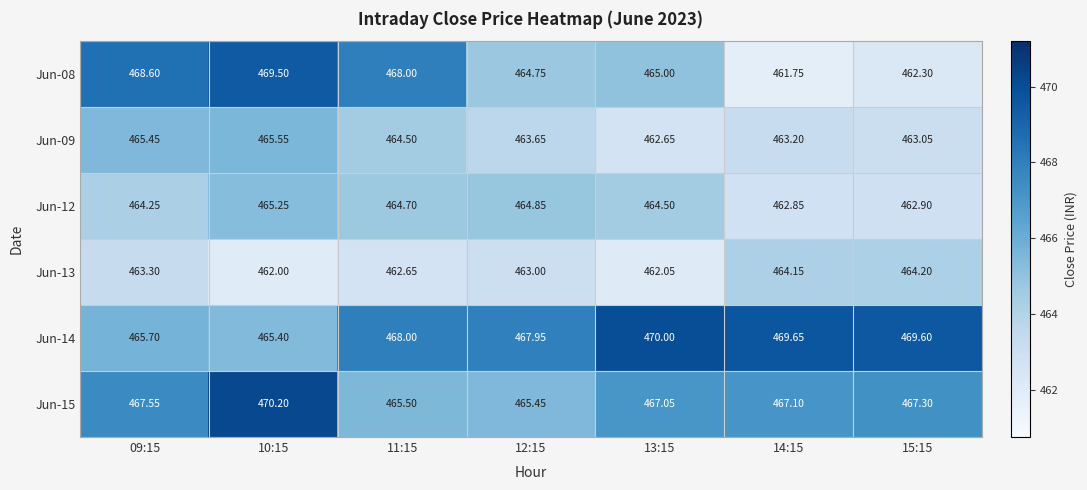

Is the value of Jun-13 at 13:15 greater than the value of Jun-14 at 15:15?

No